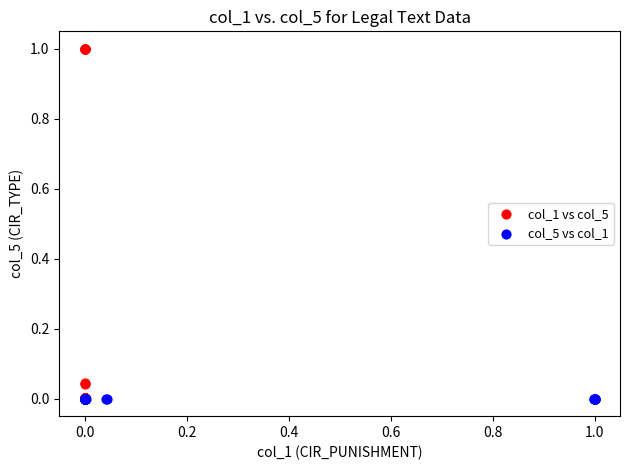

What are all the series names shown in the legend?

col_1 vs col_5, col_5 vs col_1